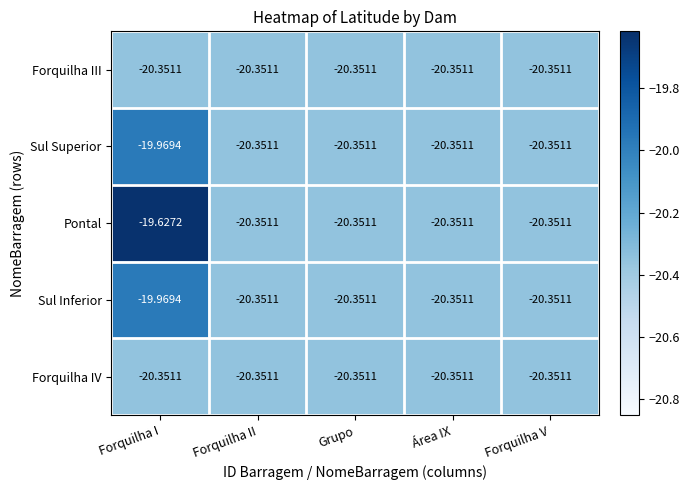

Which category has the highest value across all series?

Forquilha I